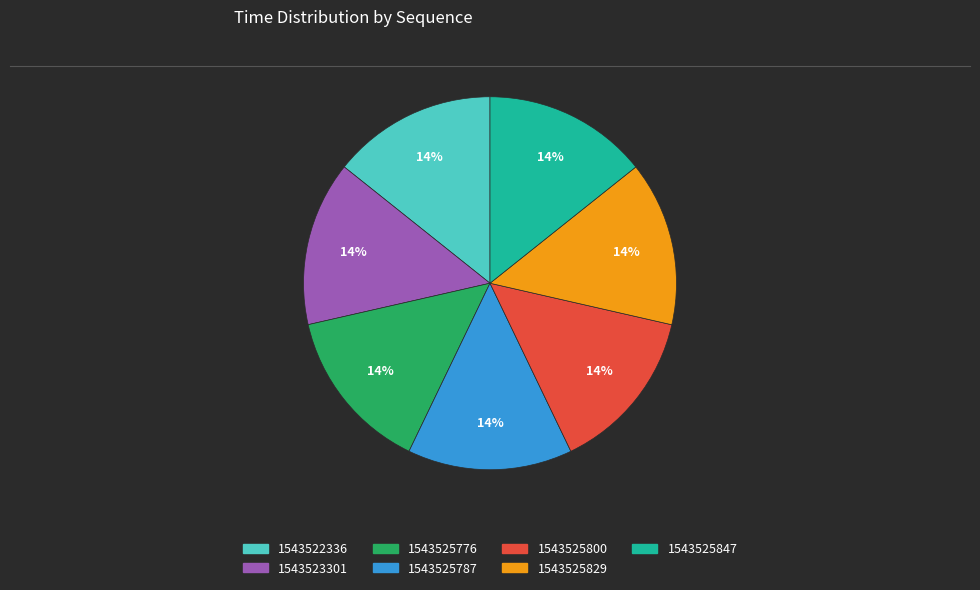

To the nearest percent, what is the combined percentage of 1543525800 and 1543525847?

29%